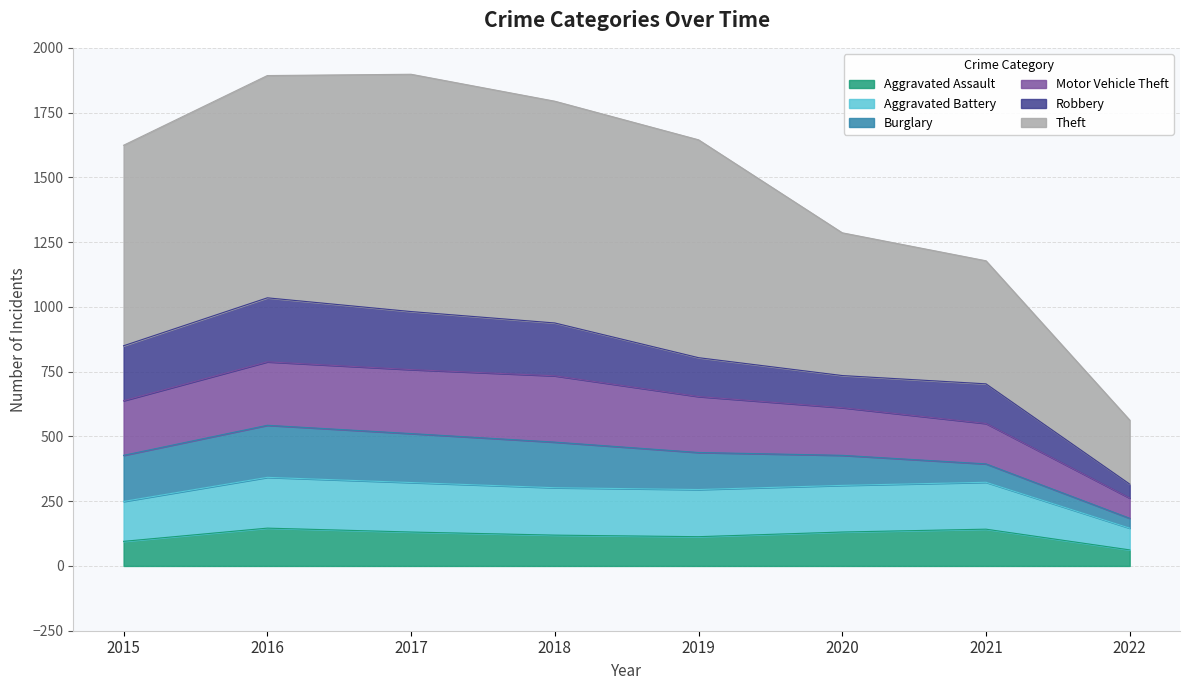

Which has a higher value, 2016 or 2022?

2016